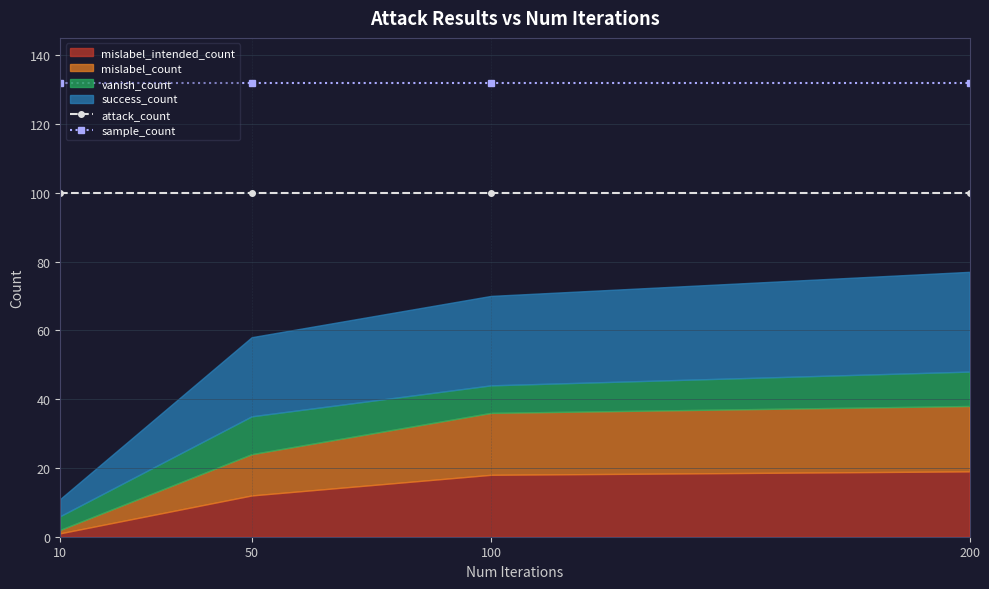

True or false: sample_count and attack_count cross at least once.

False